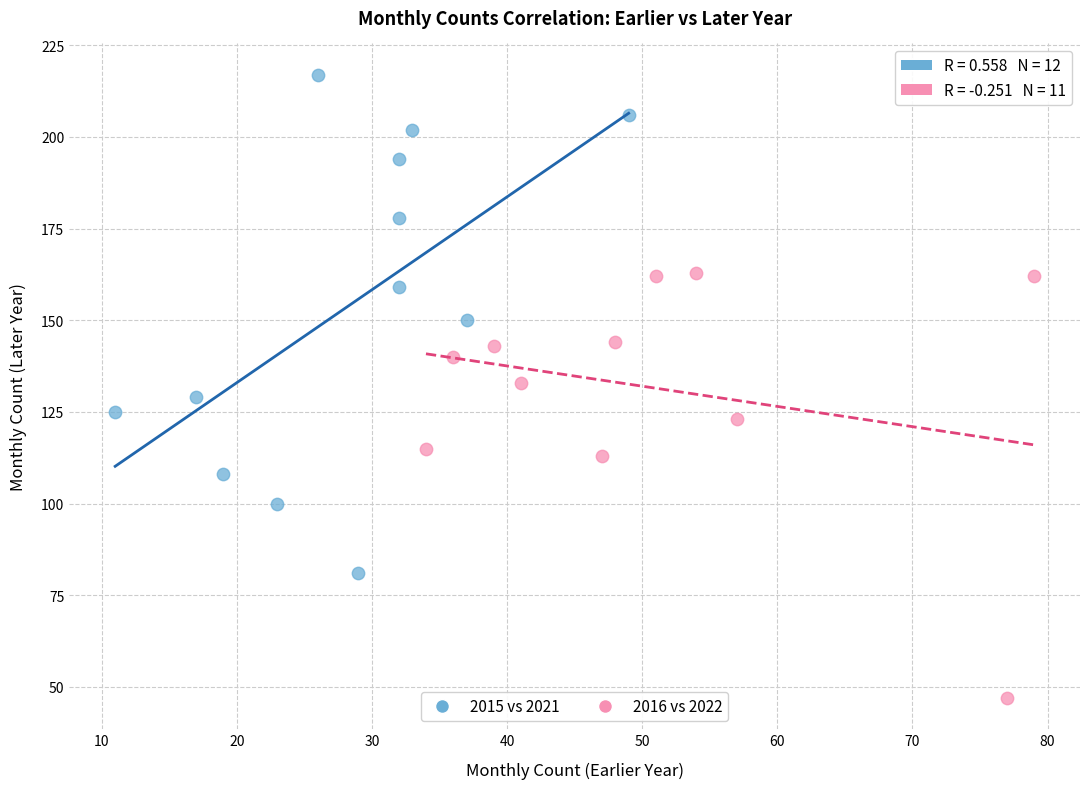

Which series reaches the minimum Y coordinate?

2016 vs 2022